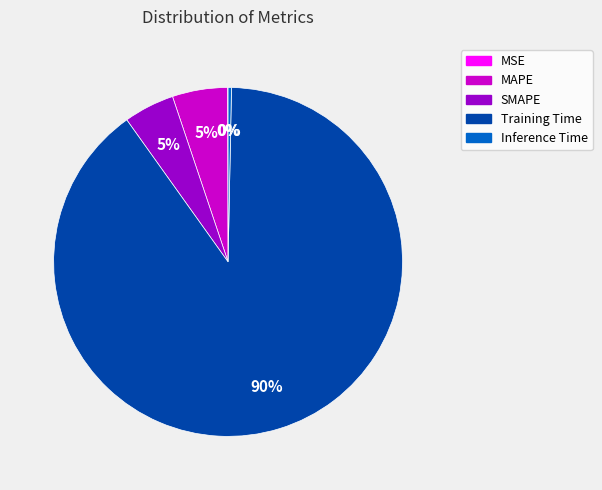

Is it true that MAPE is 5% of the pie?

True